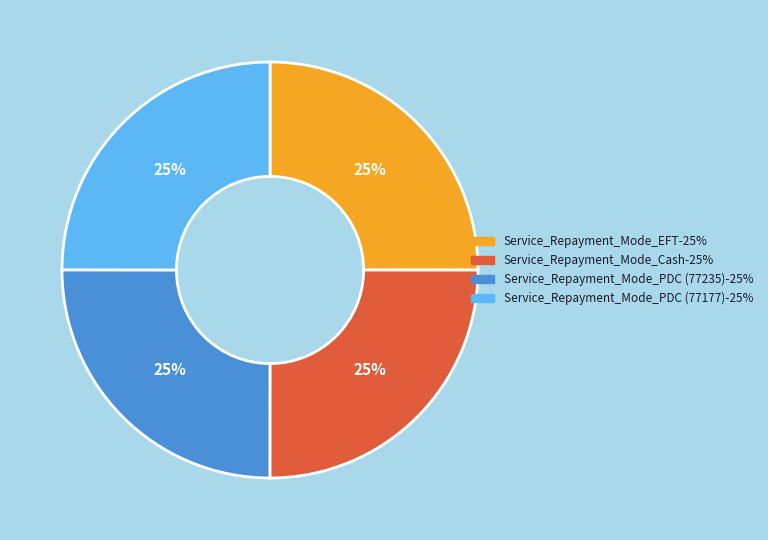

What percentage is the Service_Repayment_Mode_PDC (77235) slice, to the nearest percent?

25%